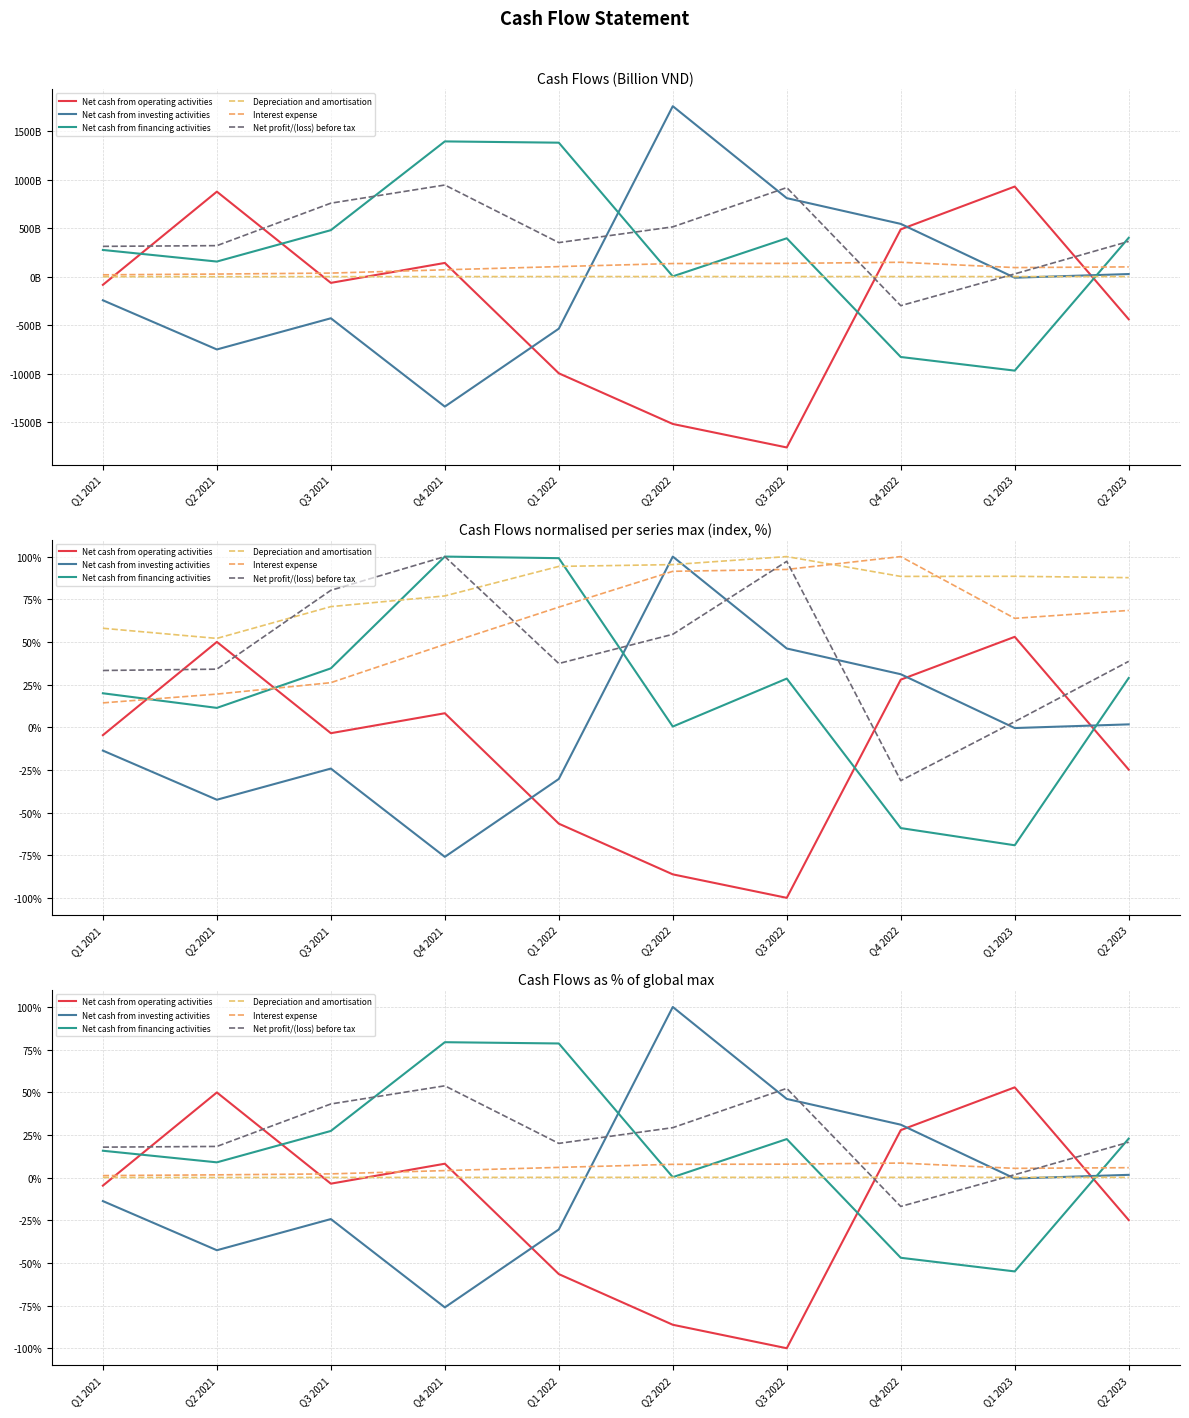

At which category does Interest expense reach its first local peak?

Q4 2022